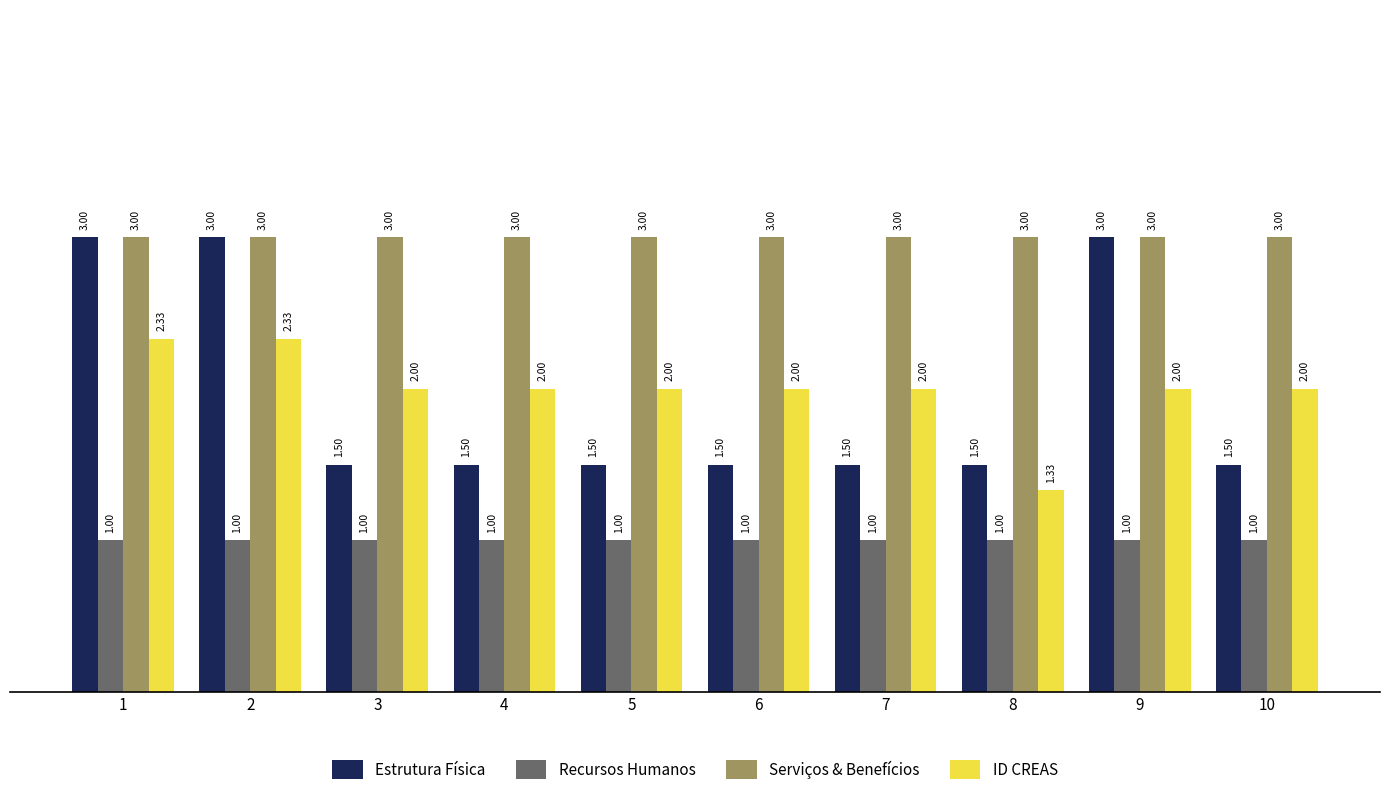

What is the total value across all series at 3?

7.5